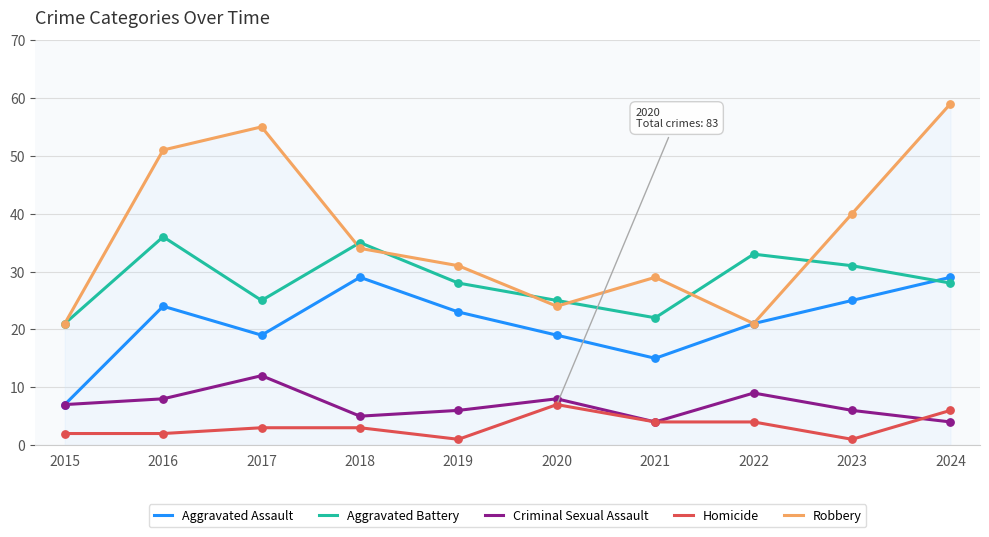

At which category is the sum across all series the highest?

2024